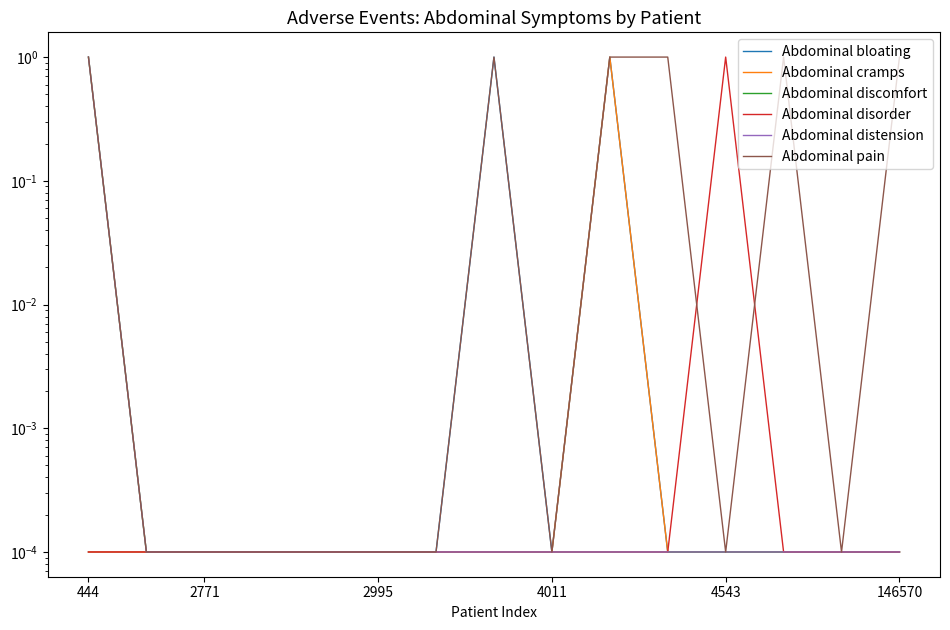

What is the maximum value for Abdominal pain?

1.0